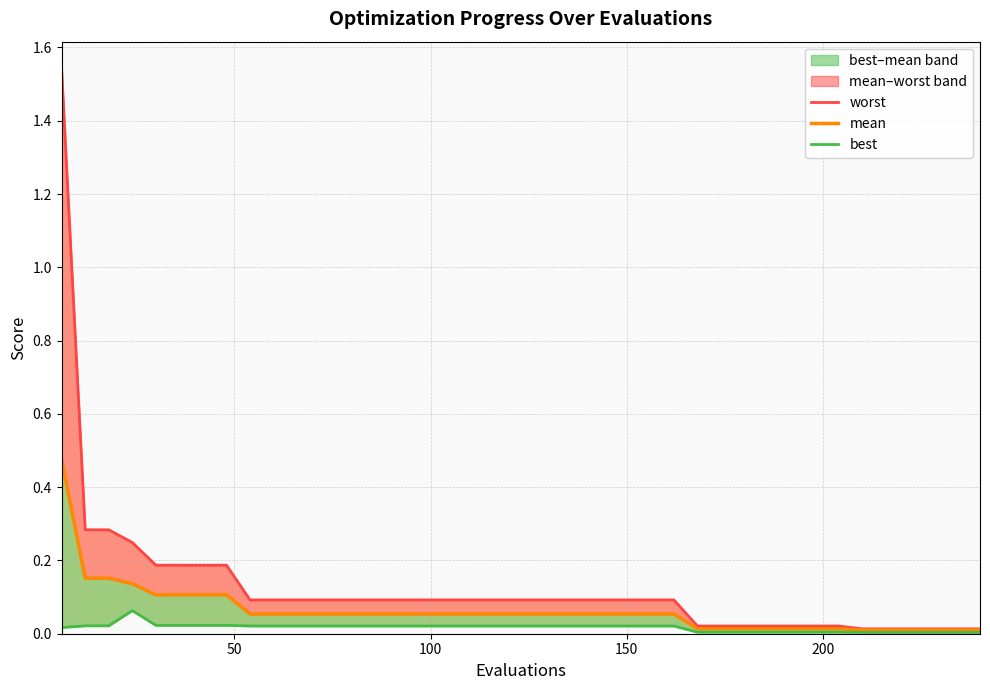

True or false: worst and best cross at least once.

False